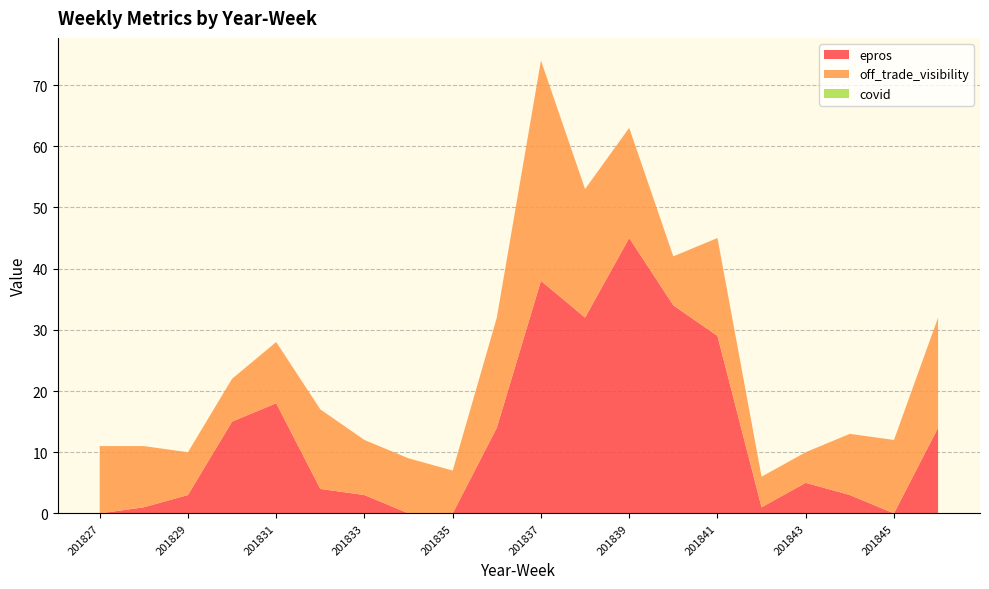

Reading right to left, list all the values displayed in this chart.

epros: 201846=14	201845=0	201844=3	201843=5	201842=1	201841=29	201840=34	201839=45	201838=32	201837=38	201836=14	201835=0	201834=0	201833=3	201832=4	201831=18	201830=15	201829=3	201828=1	201827=0
off_trade_visibility: 201846=18	201845=12	201844=10	201843=5	201842=5	201841=16	201840=8	201839=18	201838=21	201837=36	201836=18	201835=7	201834=9	201833=9	201832=13	201831=10	201830=7	201829=7	201828=10	201827=11
covid: 201846=0	201845=0	201844=0	201843=0	201842=0	201841=0	201840=0	201839=0	201838=0	201837=0	201836=0	201835=0	201834=0	201833=0	201832=0	201831=0	201830=0	201829=0	201828=0	201827=0